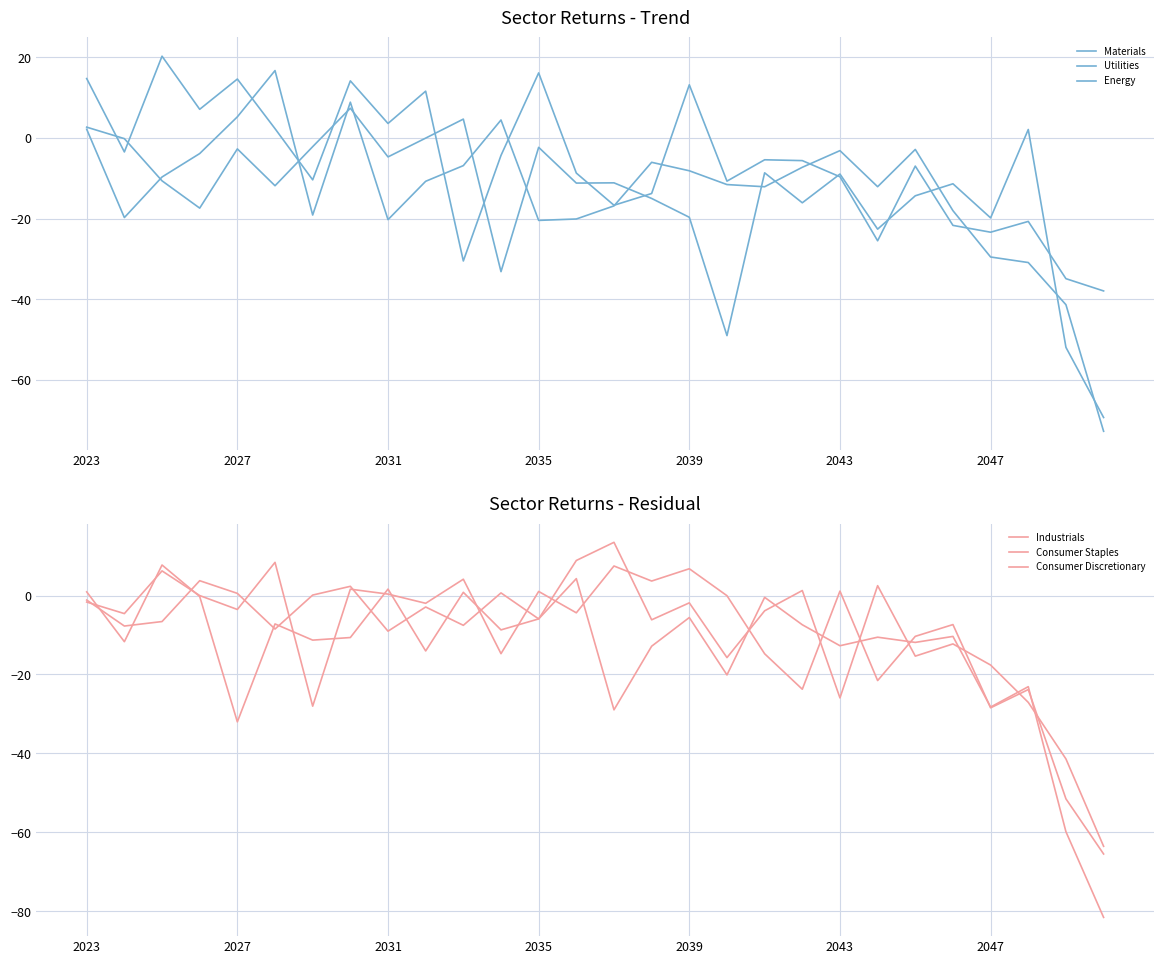

How many lines are shown in the chart?

6